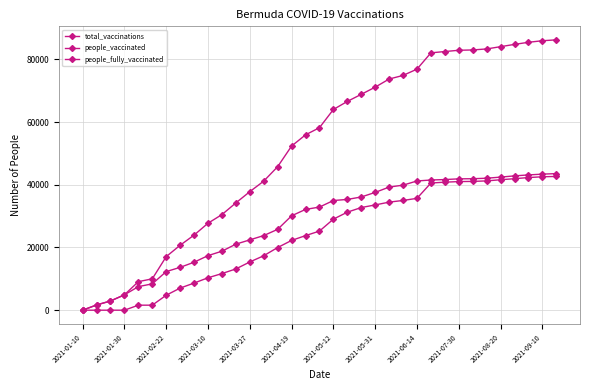

True or false: people_vaccinated and people_fully_vaccinated intersect in this chart.

False